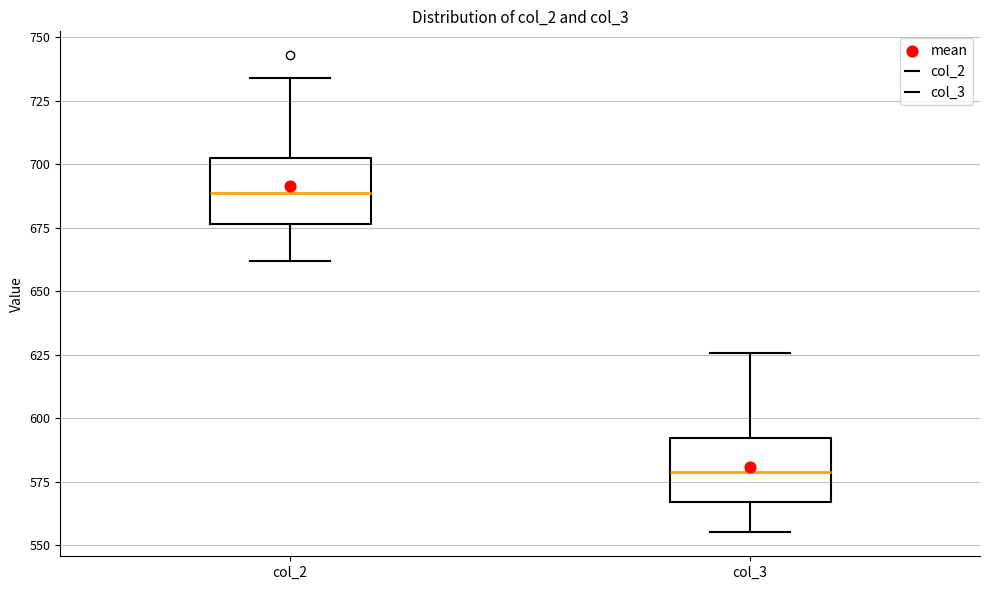

Which box has the highest median line?

col_2